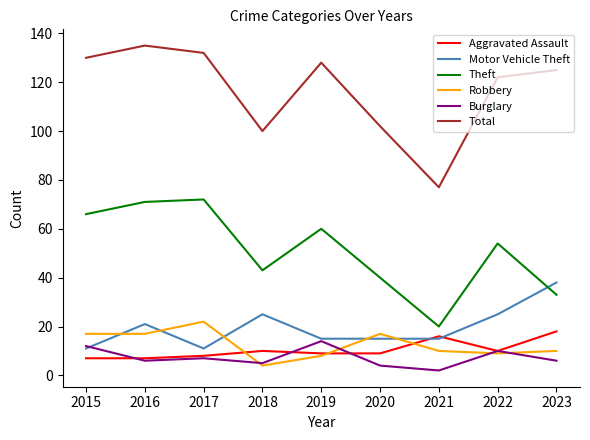

What is the smallest value displayed?

2